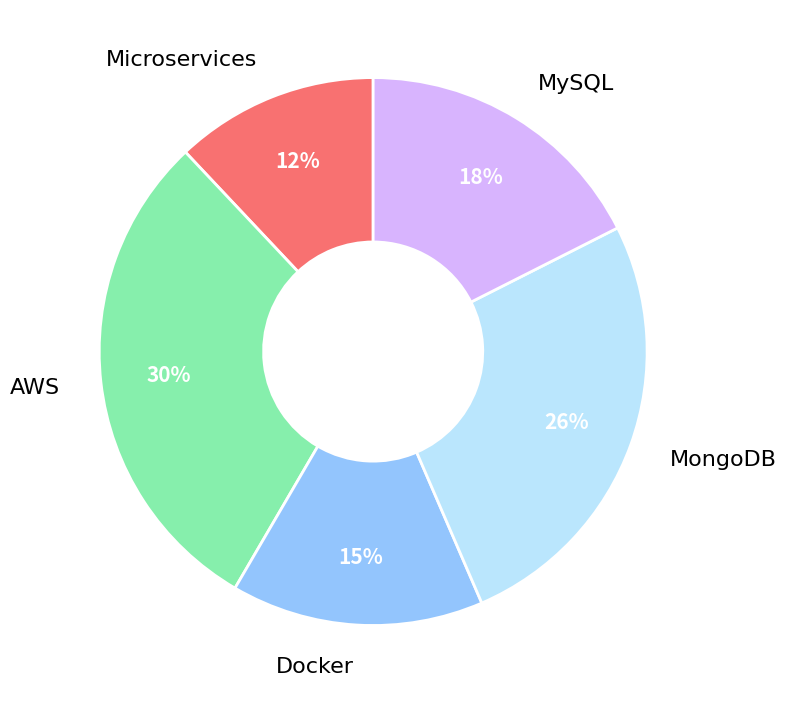

Between MySQL and MongoDB, which is larger?

MongoDB